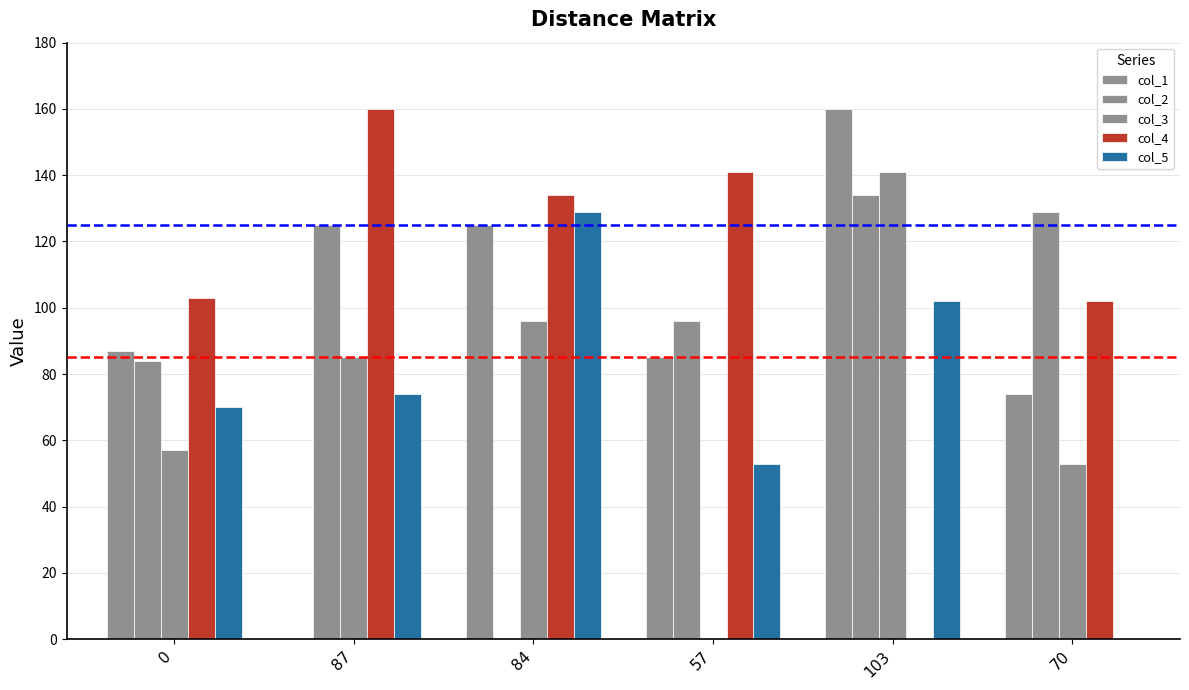

How many groups of bars are there?

6